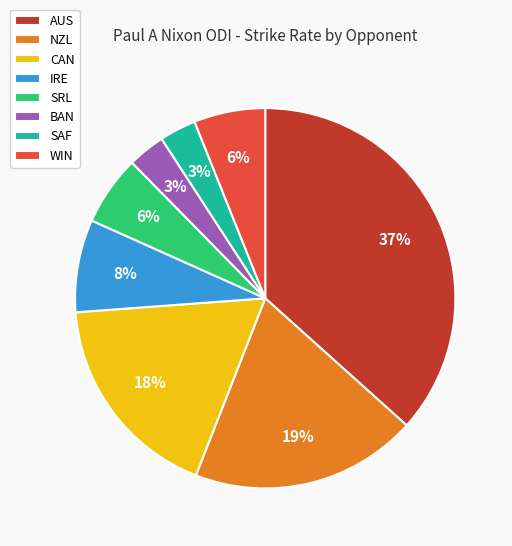

What is the ratio of the value at CAN to the value at WIN?

3.0